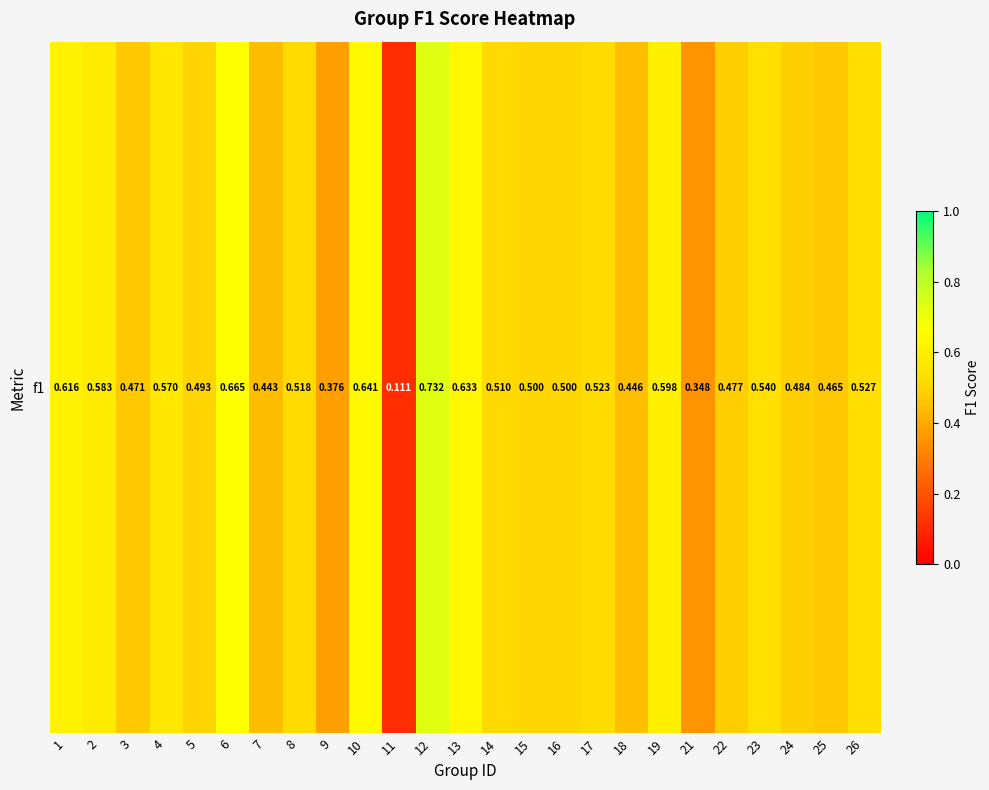

Rank the categories by value from highest to lowest.

12, 6, 10, 13, 1, 19, 2, 4, 23, 26, 17, 8, 14, 15, 16, 5, 24, 22, 3, 25, 18, 7, 9, 21, 11